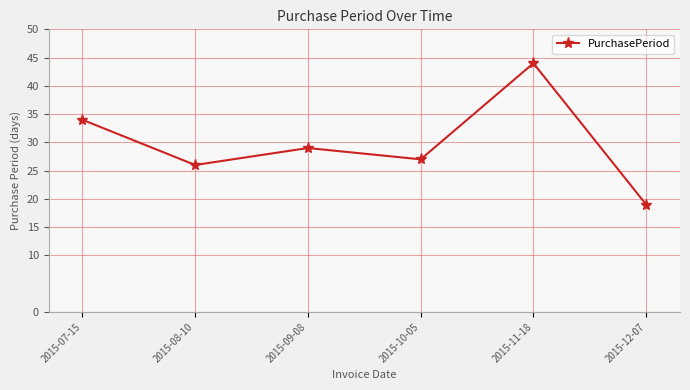

What position from the left is 2015-12-07?

6